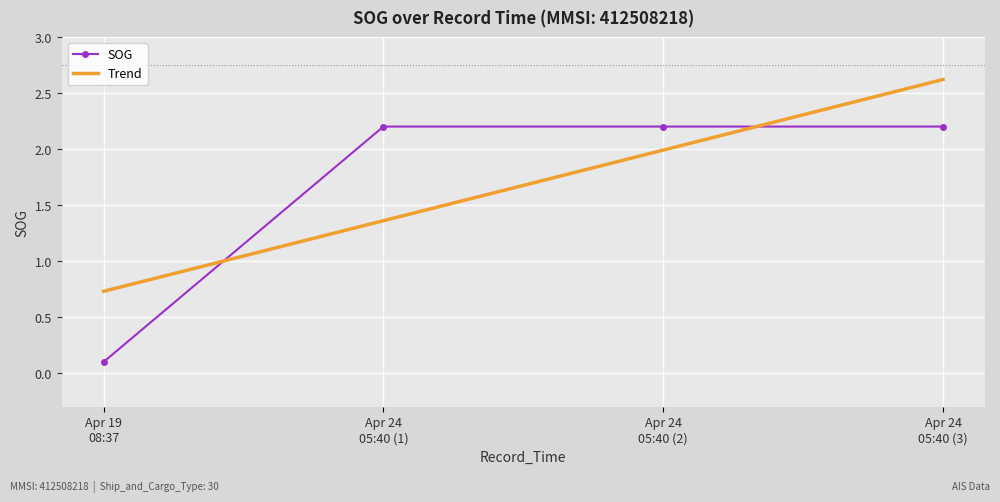

Is this an area chart (filled region under the line)?

No